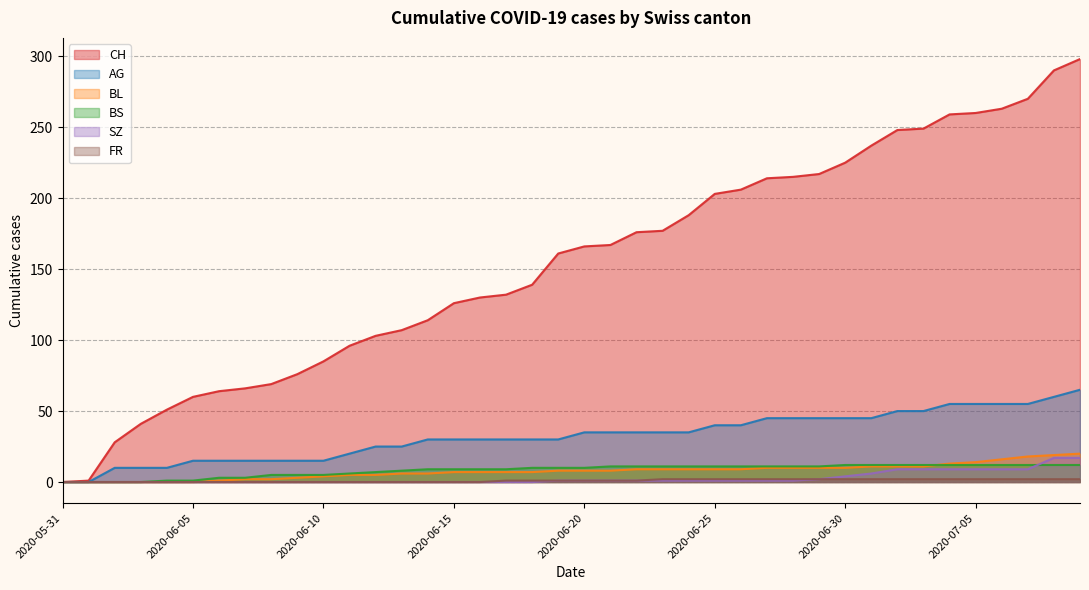

True or false: AG has a value of 40 at 2020-06-01.

False